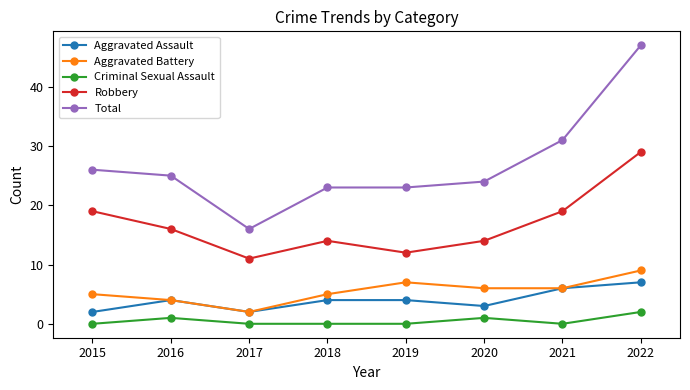

Which series has the largest range (max minus min)?

Total